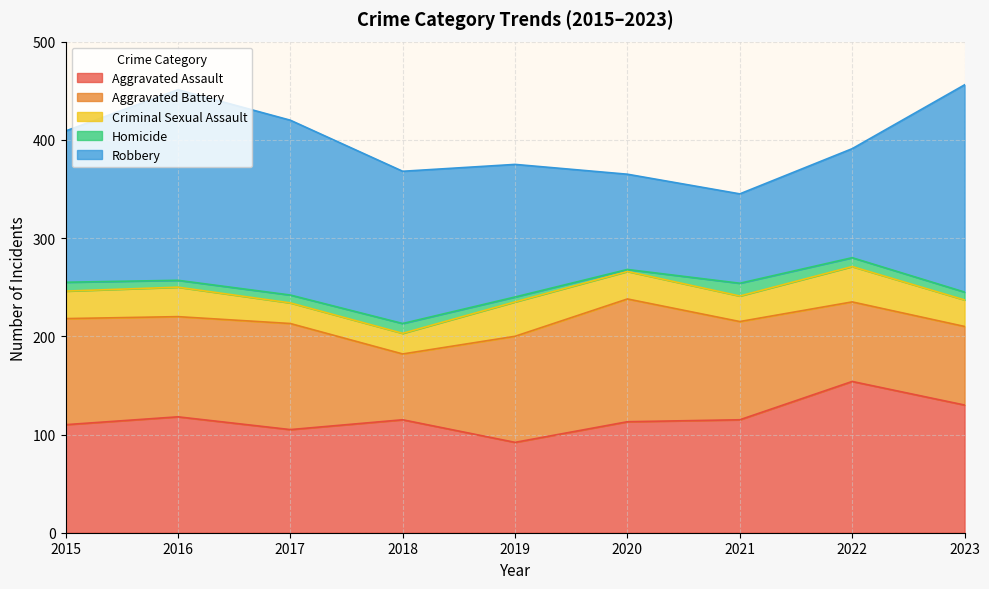

At how many categories does at least one series exceed 185?

2